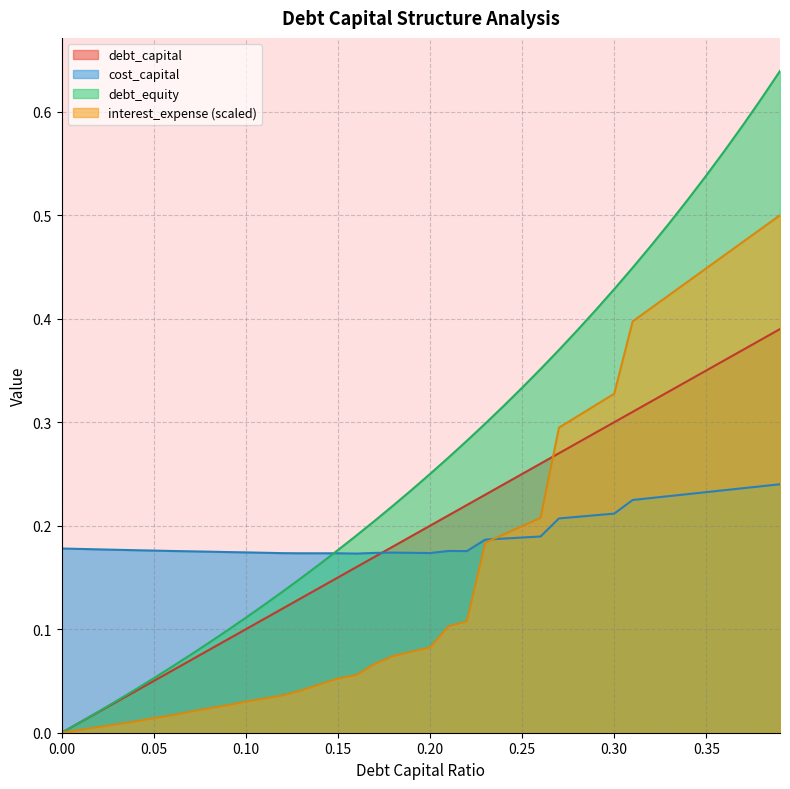

Reading left to right, list all the values displayed in this chart.

debt_capital: 0.0	0.0	0.0	0.0	0.0	0.1	0.1	0.1	0.1	0.1	0.1	0.1	0.1	0.1	0.1	0.1	0.2	0.2	0.2	0.2	0.2	0.2	0.2	0.2	0.2	0.2	0.3	0.3	0.3	0.3	0.3	0.3	0.3	0.3	0.3	0.3	0.4	0.4	0.4	0.4
cost_capital: 0.2	0.2	0.2	0.2	0.2	0.2	0.2	0.2	0.2	0.2	0.2	0.2	0.2	0.2	0.2	0.2	0.2	0.2	0.2	0.2	0.2	0.2	0.2	0.2	0.2	0.2	0.2	0.2	0.2	0.2	0.2	0.2	0.2	0.2	0.2	0.2	0.2	0.2	0.2	0.2
debt_equity: 0.0	0.0	0.0	0.0	0.0	0.1	0.1	0.1	0.1	0.1	0.1	0.1	0.1	0.1	0.2	0.2	0.2	0.2	0.2	0.2	0.2	0.3	0.3	0.3	0.3	0.3	0.4	0.4	0.4	0.4	0.4	0.4	0.5	0.5	0.5	0.5	0.6	0.6	0.6	0.6
interest_expense: 0.0	0.0	0.0	0.0	0.0	0.0	0.0	0.0	0.0	0.0	0.0	0.0	0.0	0.0	0.0	0.1	0.1	0.1	0.1	0.1	0.1	0.1	0.1	0.2	0.2	0.2	0.2	0.3	0.3	0.3	0.3	0.4	0.4	0.4	0.4	0.4	0.5	0.5	0.5	0.5